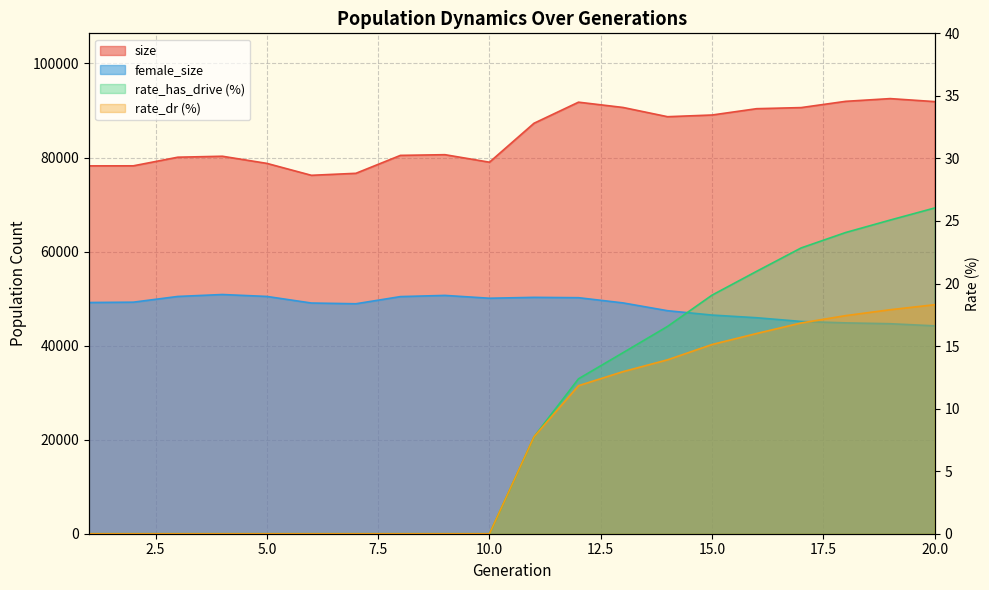

List the labels in order of female_size value, largest first.

4, 9, 5, 3, 8, 11, 12, 10, 2, 1, 13, 6, 7, 14, 15, 16, 17, 18, 19, 20